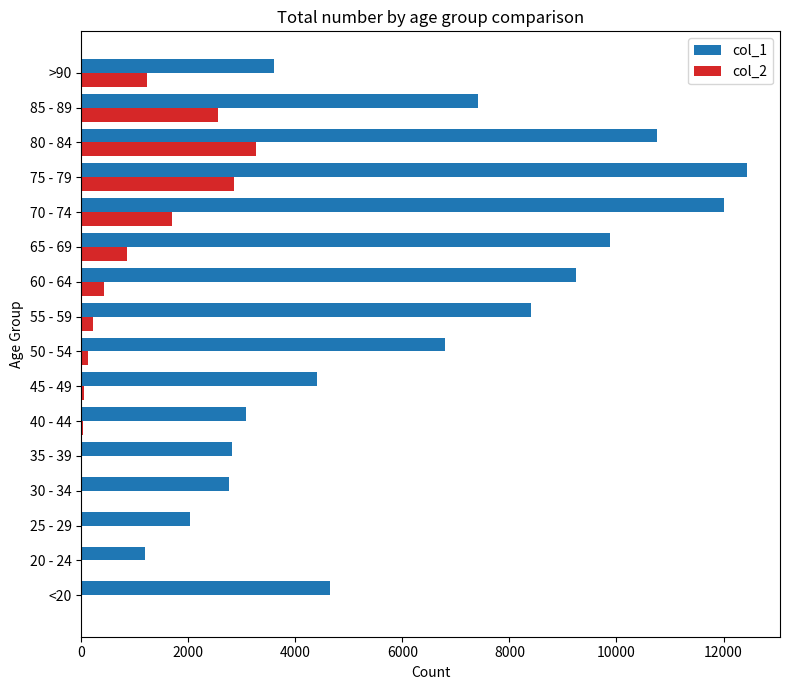

What is the maximum value shown in the chart?

12434